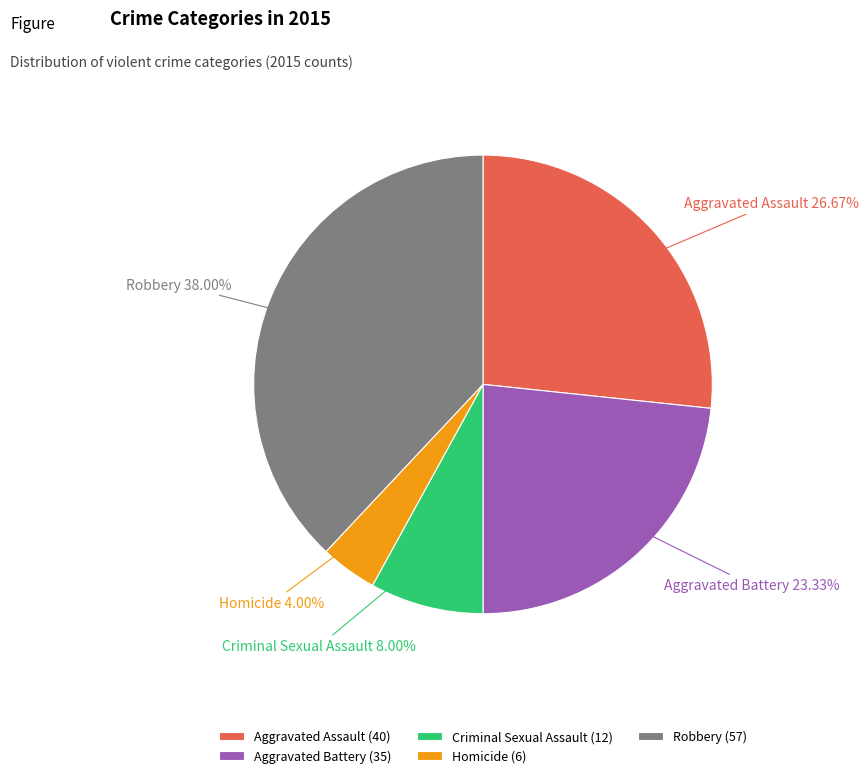

To the nearest percent, what percentage of the pie is Homicide?

4%